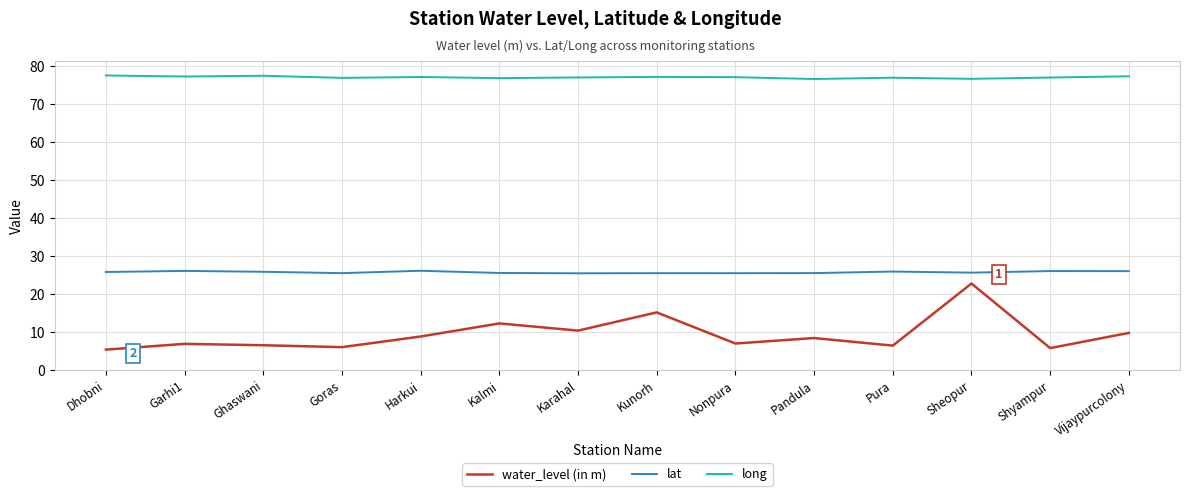

What position from the right is Sheopur?

3